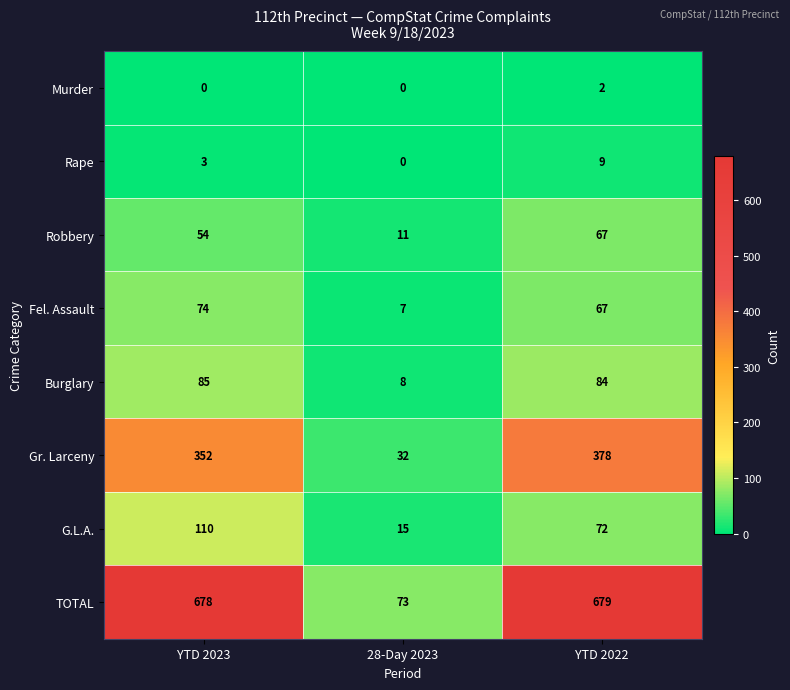

What is the difference between the Burglary values at YTD 2023 and 28-Day 2023?

77